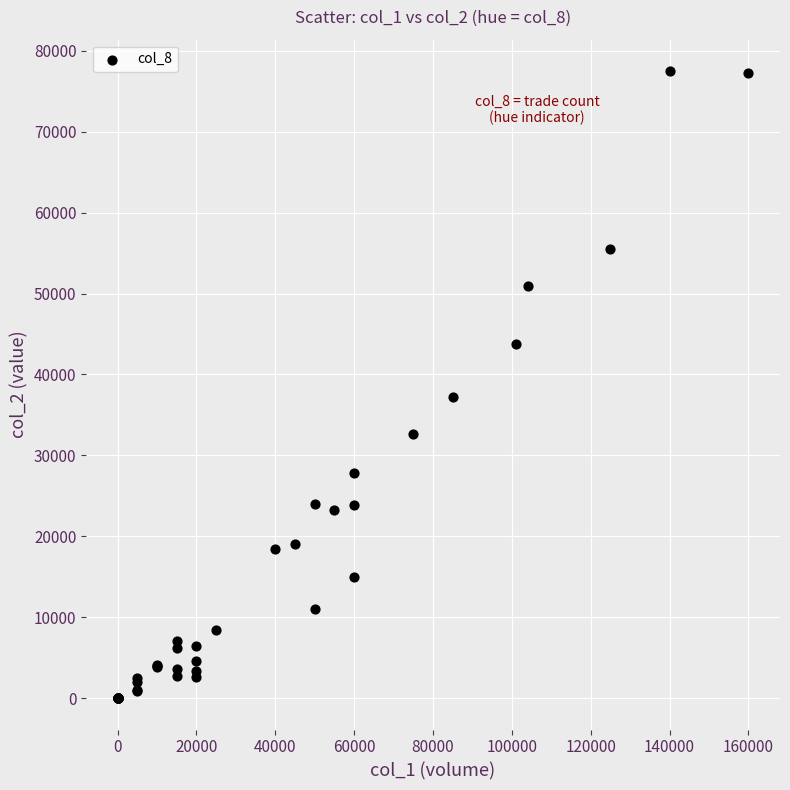

What Y value in the scatter plot is closest to 38750?

37200